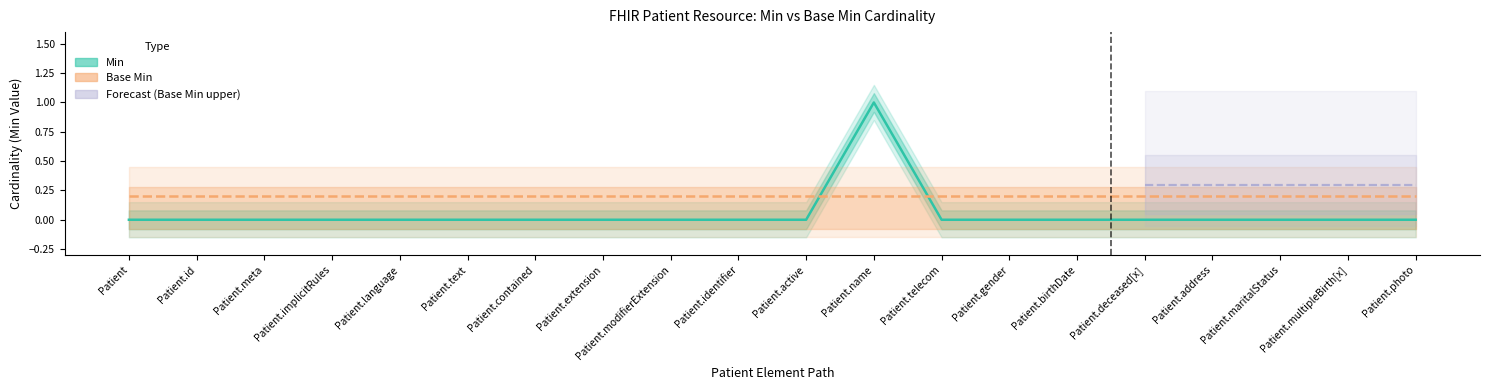

Which category has the highest value across all series?

Patient.name